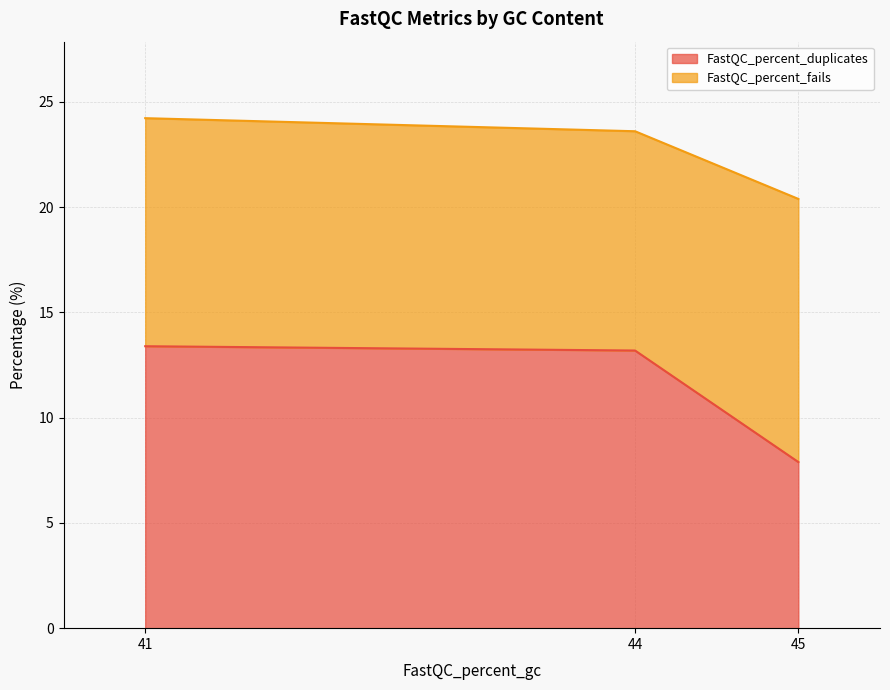

What is the difference between the FastQC_percent_duplicates values at 41 and 44?

0.2